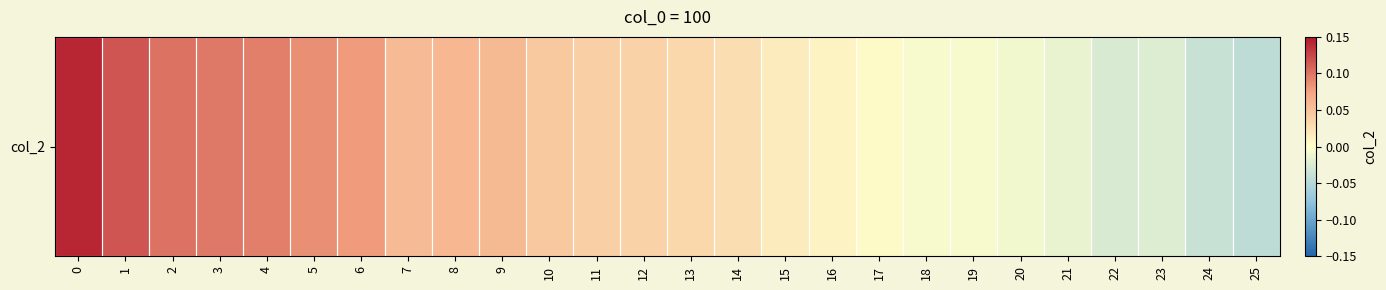

List the labels in order of value, smallest first.

25, 24, 22, 23, 21, 20, 19, 18, 17, 16, 15, 14, 13, 12, 11, 10, 7, 9, 8, 6, 5, 4, 3, 2, 1, 0